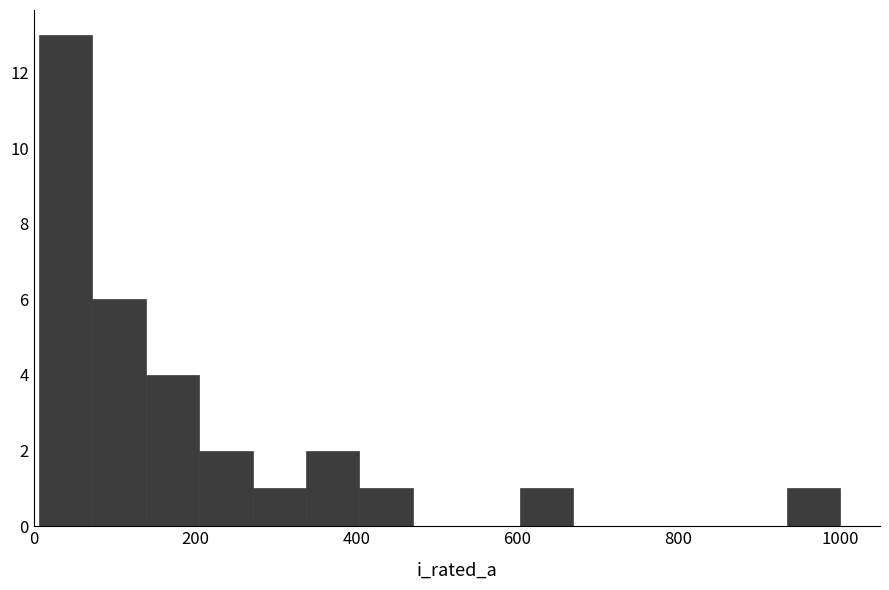

Around what value on the x-axis is the tallest bar? Give the approximate position of its centre, as read against the axis.

40